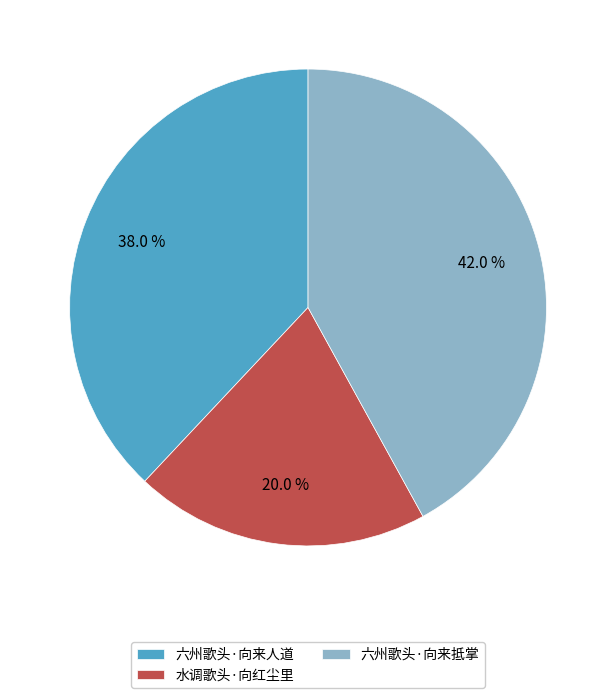

Is there a majority slice in this chart?

No